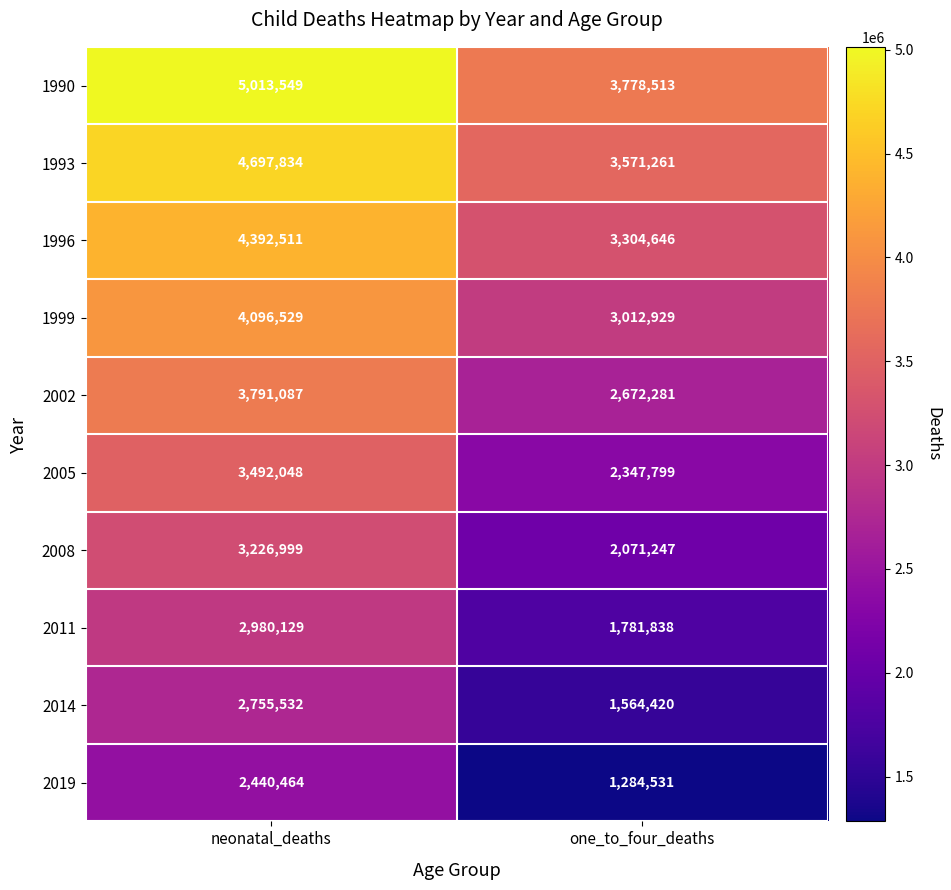

How many data points does each series have?

2